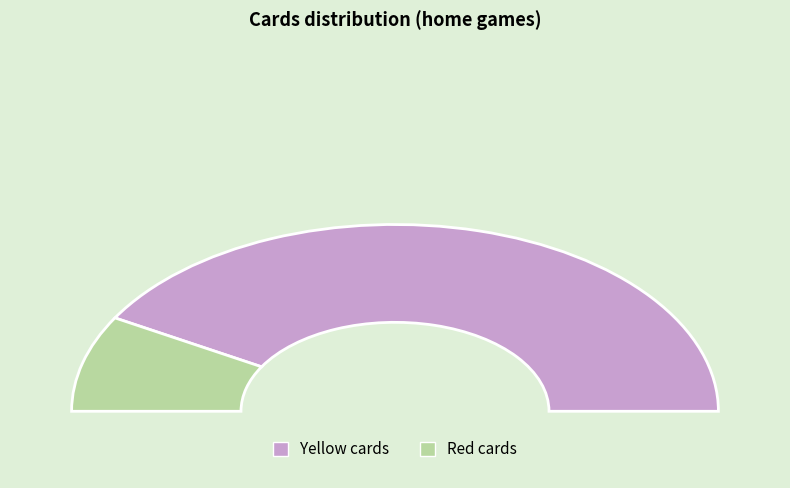

Is there a majority slice in this chart?

Yes